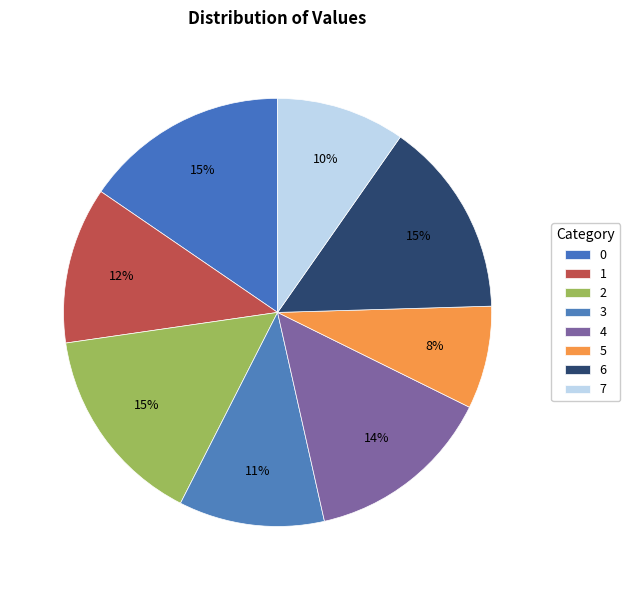

Count the number of slices in the pie.

8